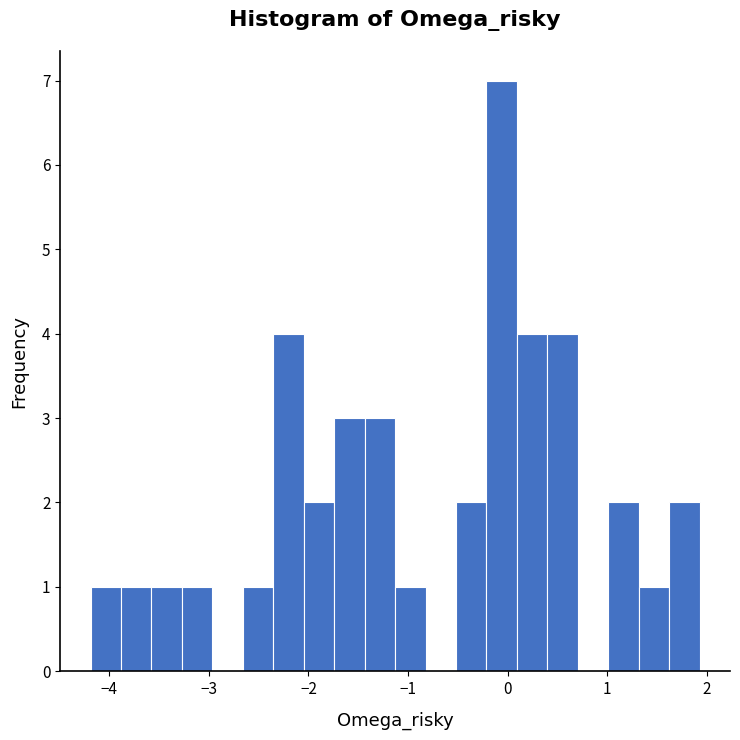

Read against the x-axis, roughly where is the centre of the tallest bar?

-0.1